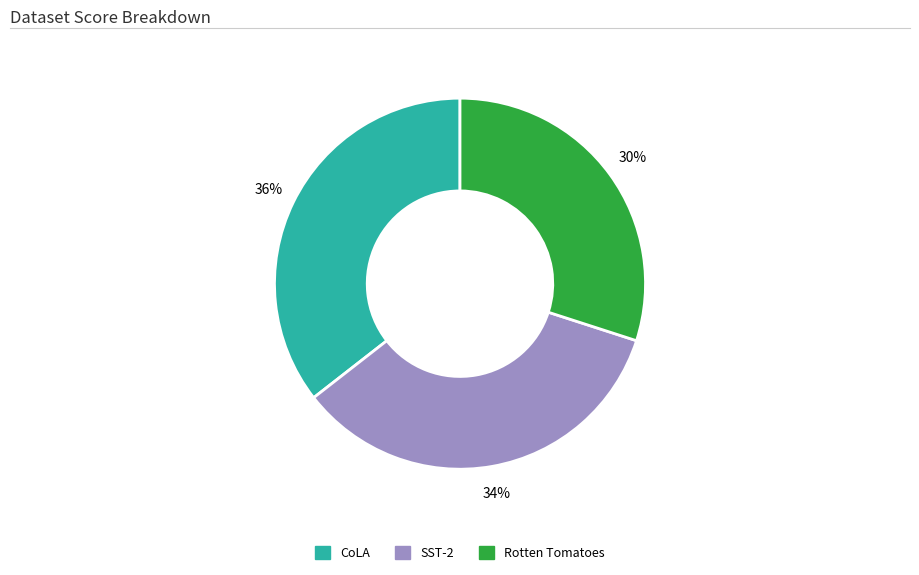

How many segments does this pie chart have?

3